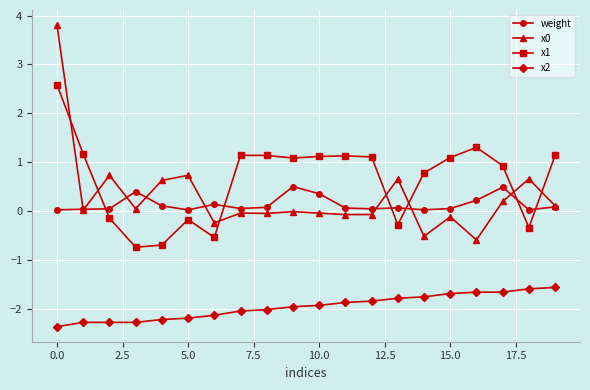

True or false: weight and x2 cross at least once.

False